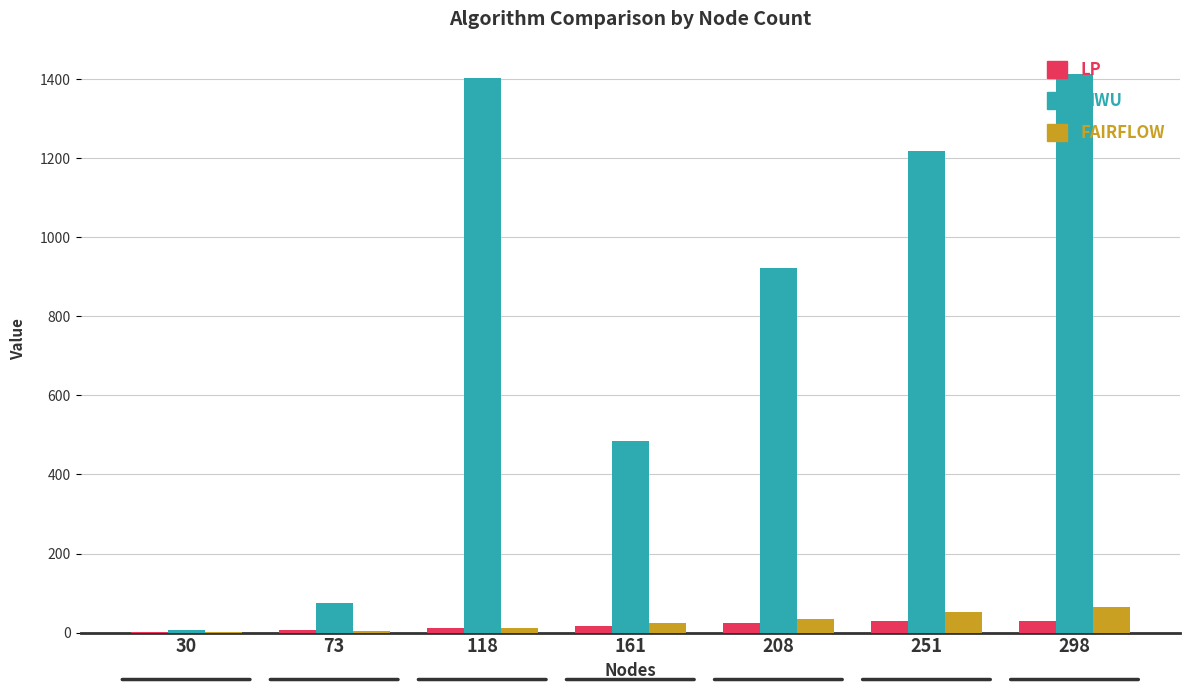

Are the bars grouped side by side (vs. stacked)?

Yes